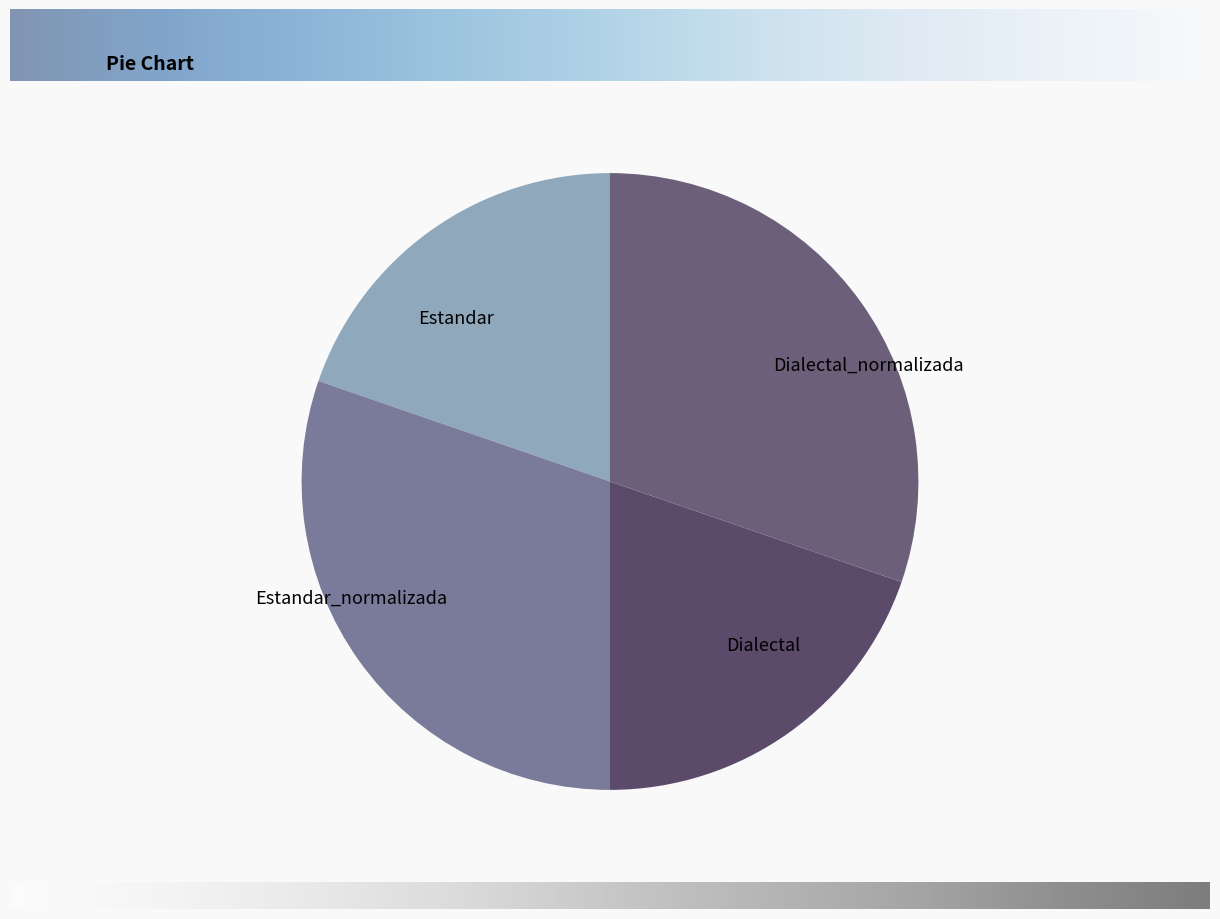

Does Estandar_normalizada represent more than half of the total?

No